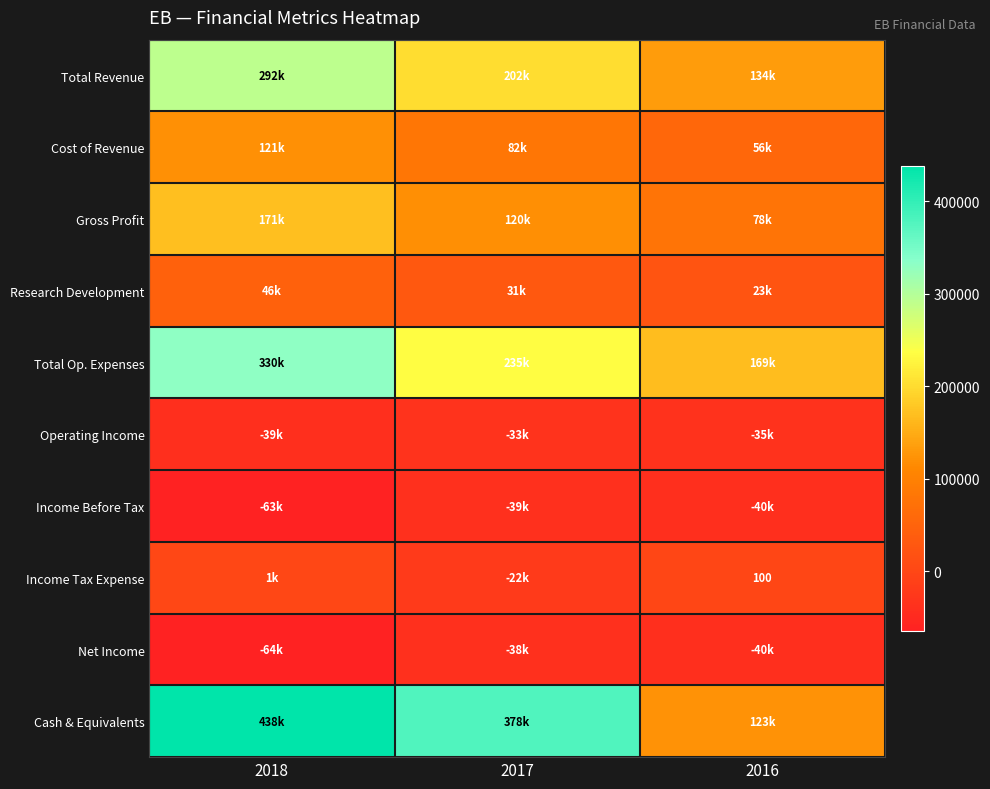

The Total Revenue series shows 47622 at 2017. True or false?

False